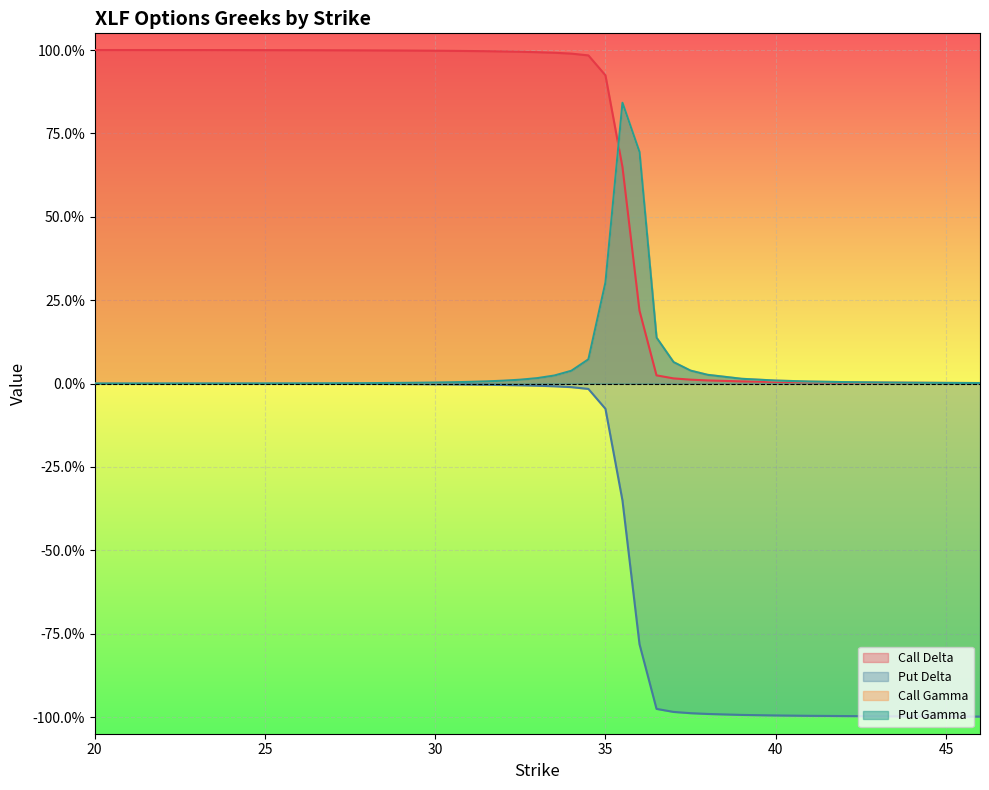

At how many categories does at least one series exceed 0?

36